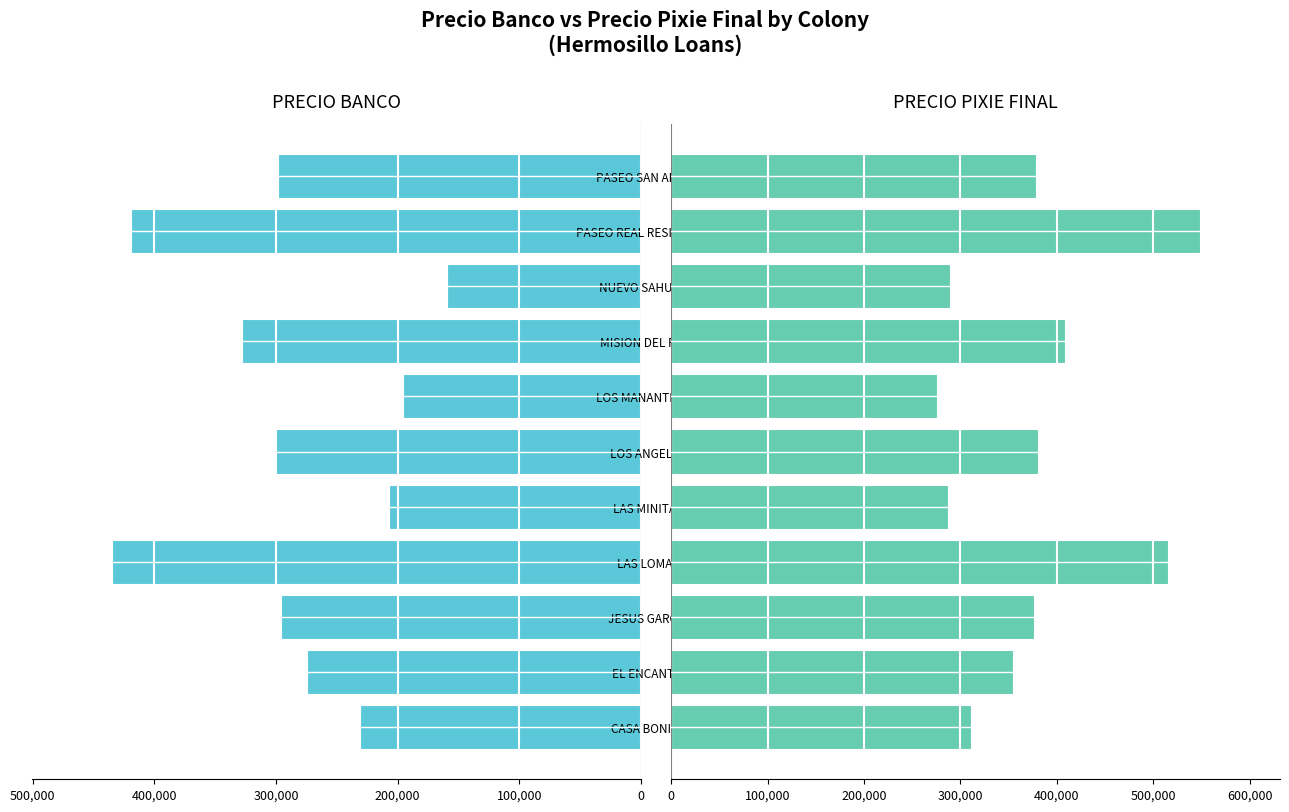

What is the sum of all PRECIO PIXIE FINAL values?

4124345